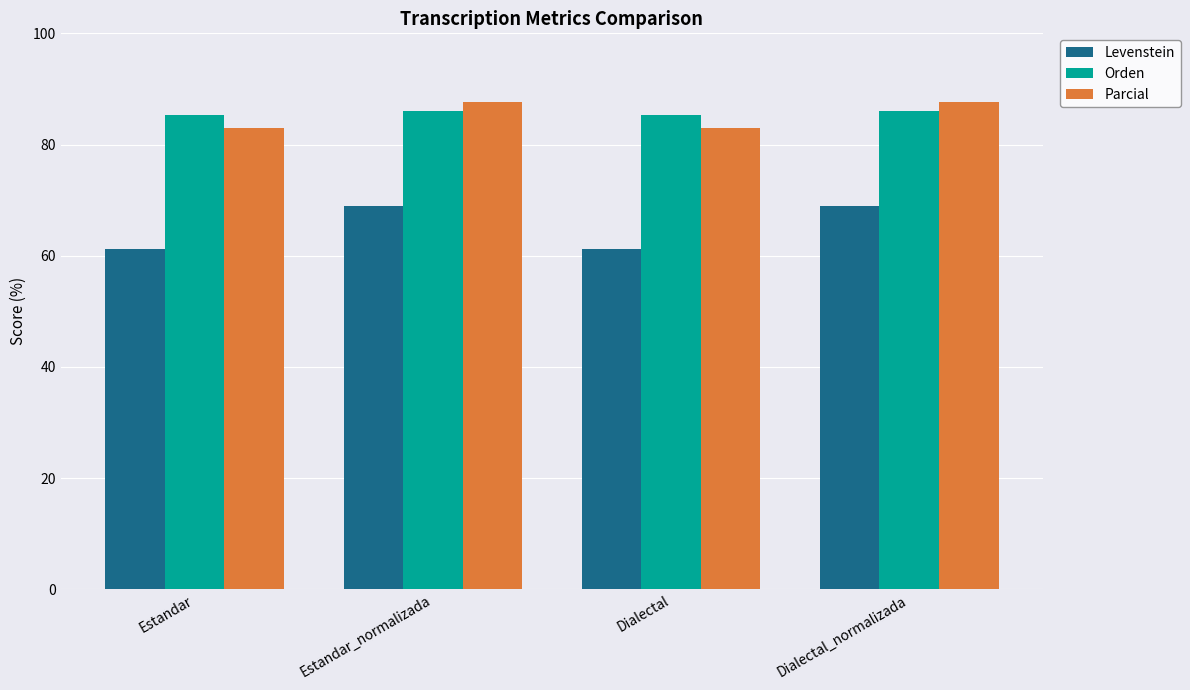

Is it true that Orden equals 85.2 at Estandar?

True